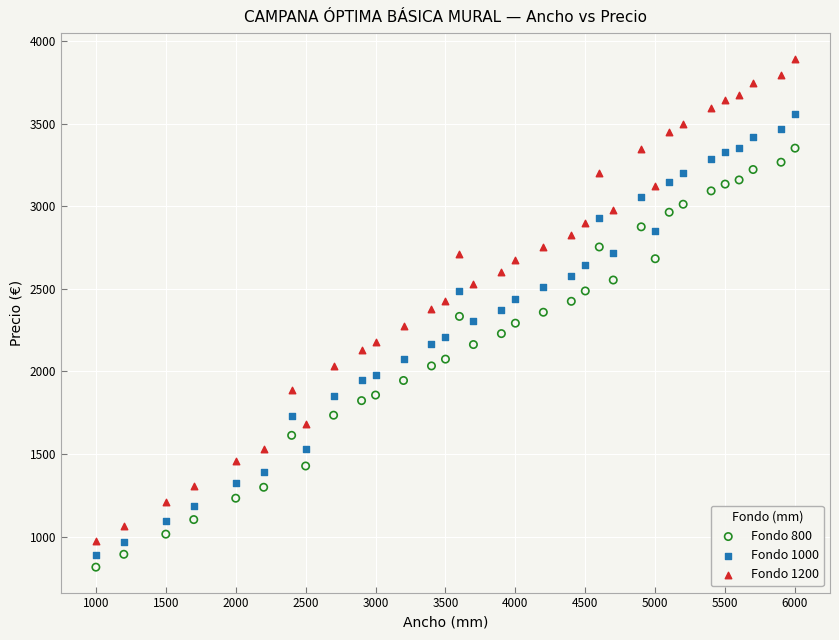

Which series reaches the maximum Y coordinate?

Fondo 1200